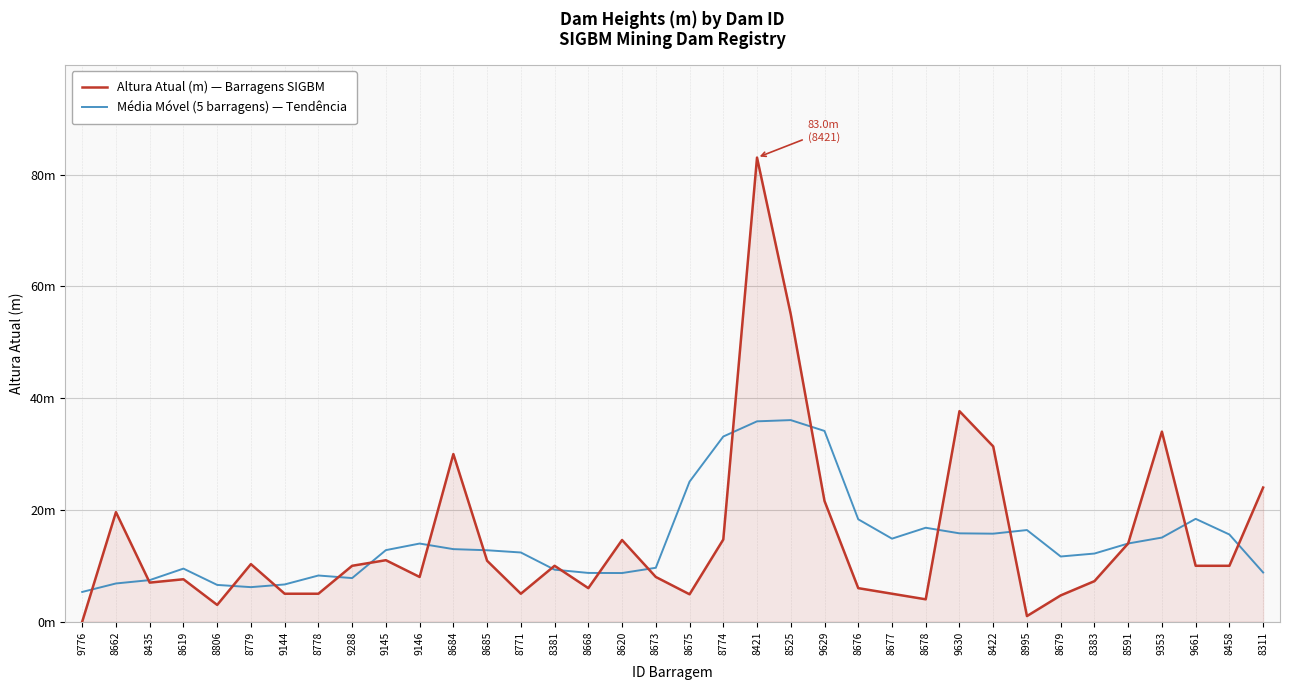

What is the difference between the maximum and minimum values in the Média Móvel (5 barragens) — Tendência series?

30.8